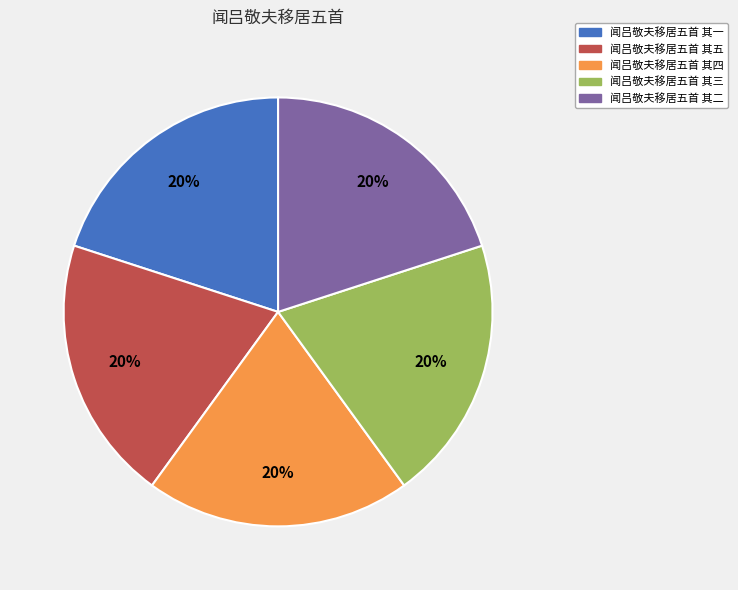

True or false: 闻吕敬夫移居五首 其四 accounts for 7% of the total.

False